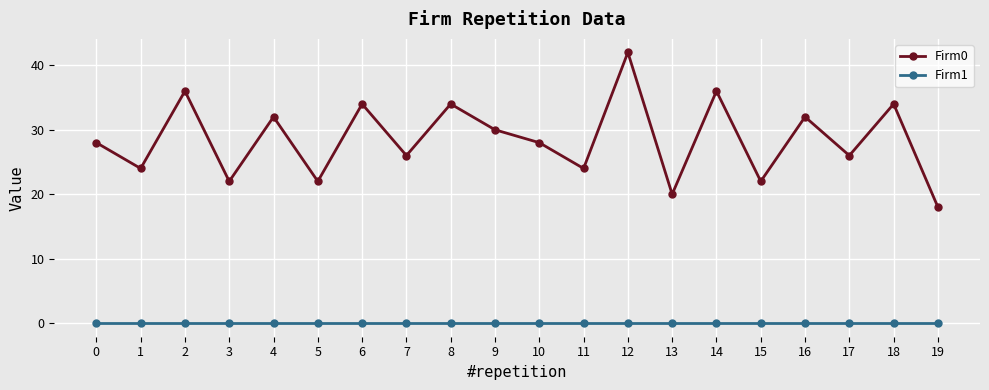

Reading right to left, transcribe all the data shown in this chart.

Firm0: 19=18	18=34	17=26	16=32	15=22	14=36	13=20	12=42	11=24	10=28	9=30	8=34	7=26	6=34	5=22	4=32	3=22	2=36	1=24	0=28
Firm1: 19=0	18=0	17=0	16=0	15=0	14=0	13=0	12=0	11=0	10=0	9=0	8=0	7=0	6=0	5=0	4=0	3=0	2=0	1=0	0=0